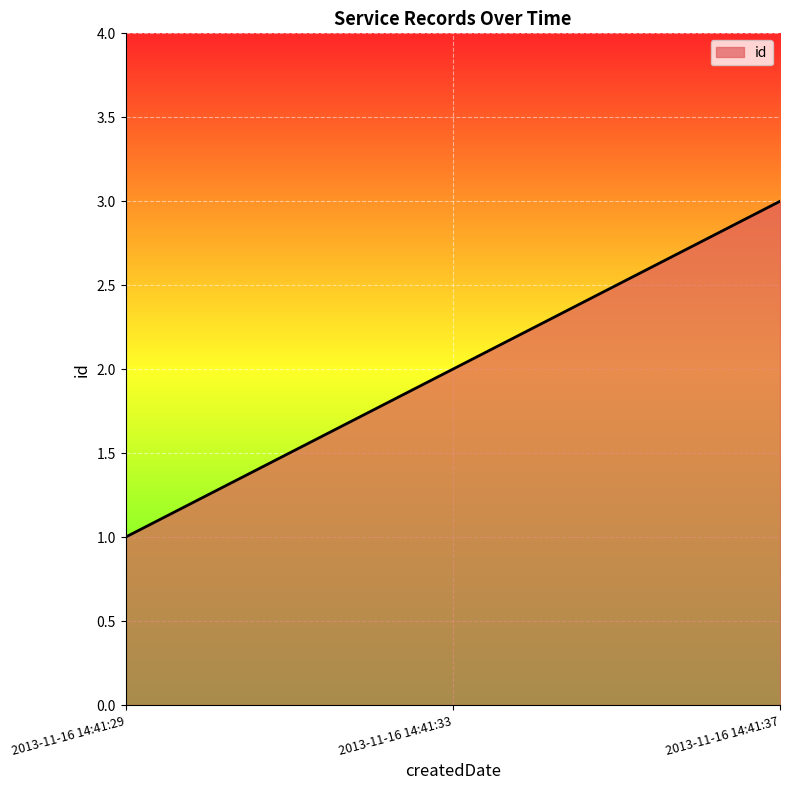

Reading left to right, list all the values displayed in this chart.

1	2	3